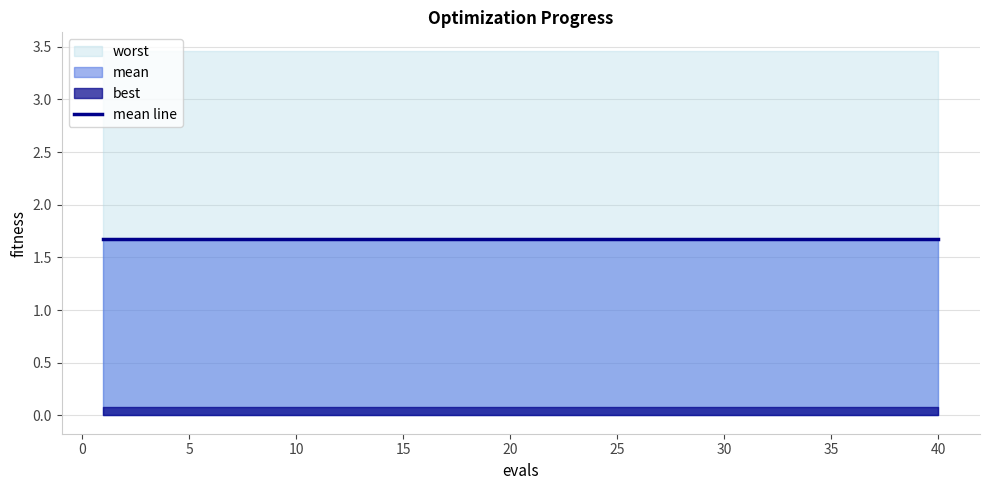

What are all the series names shown in the legend?

mean, best, worst